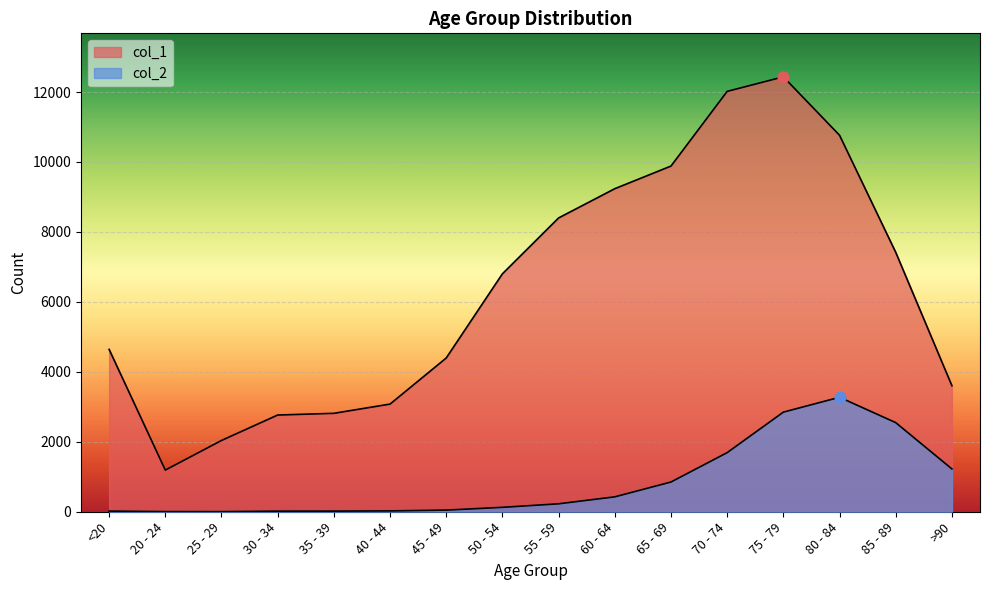

What is the total value across all series at 75 - 79?

15282